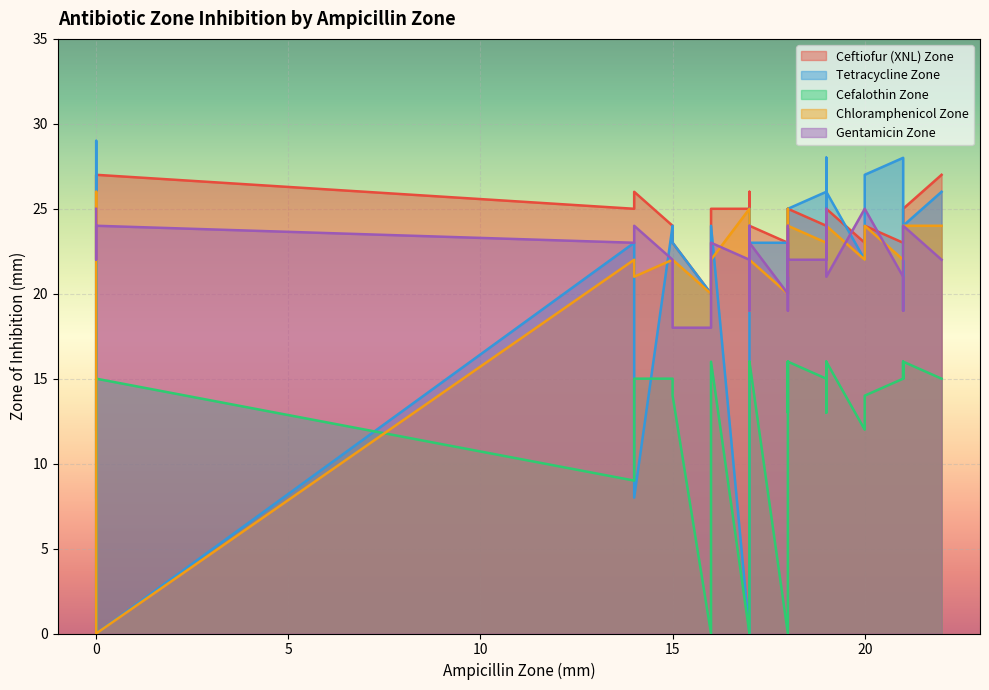

Which series changed the most between 6 and 15?

Tetracycline Zone